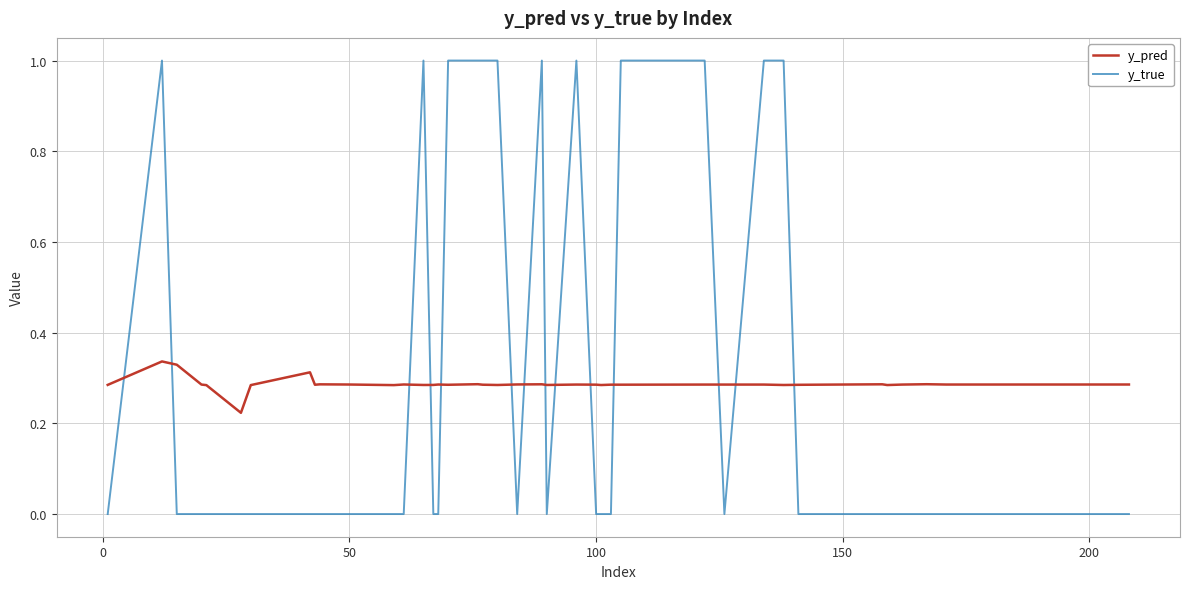

How many intersections are there between y_true and y_pred?

14